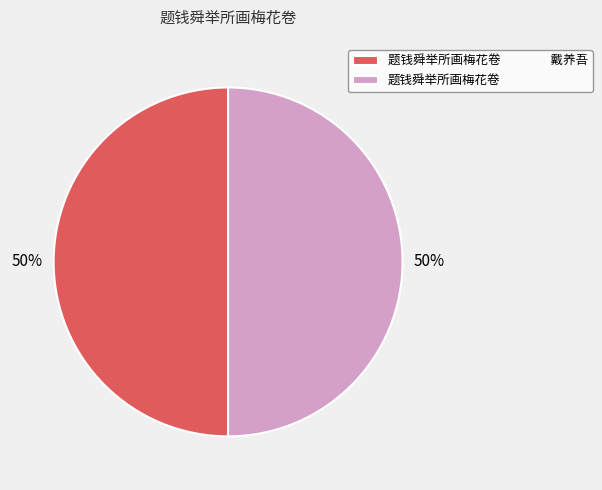

Count the number of slices in the pie.

2